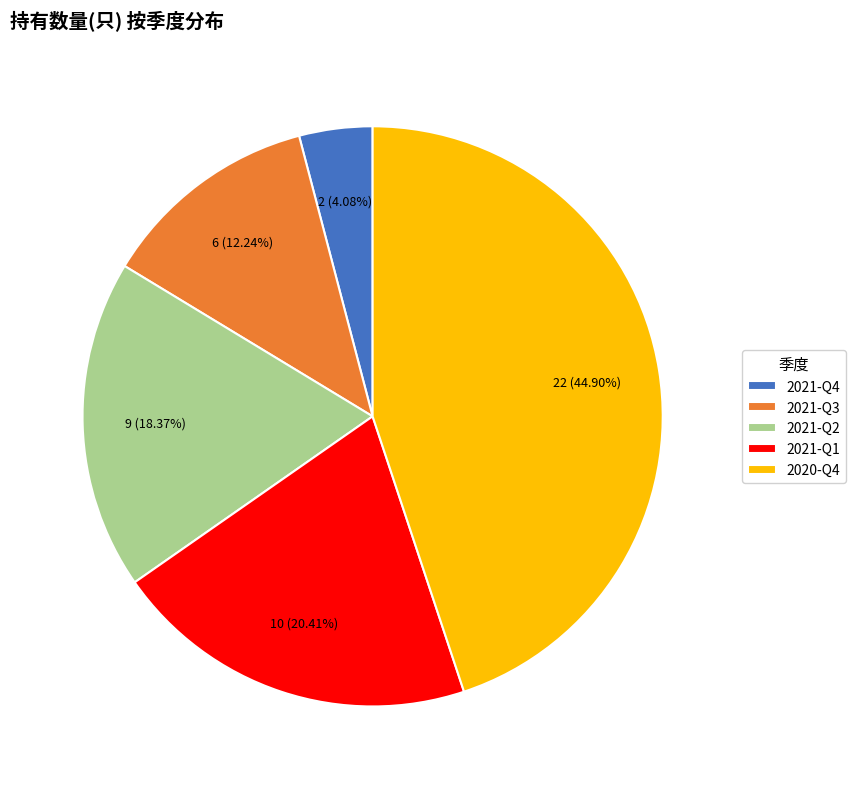

The 2021-Q1 slice represents 20% of the pie. True or false?

True